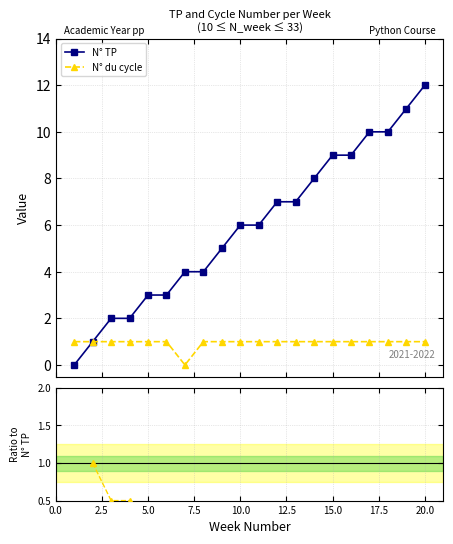

What is the highest value of the N° TP series?

12